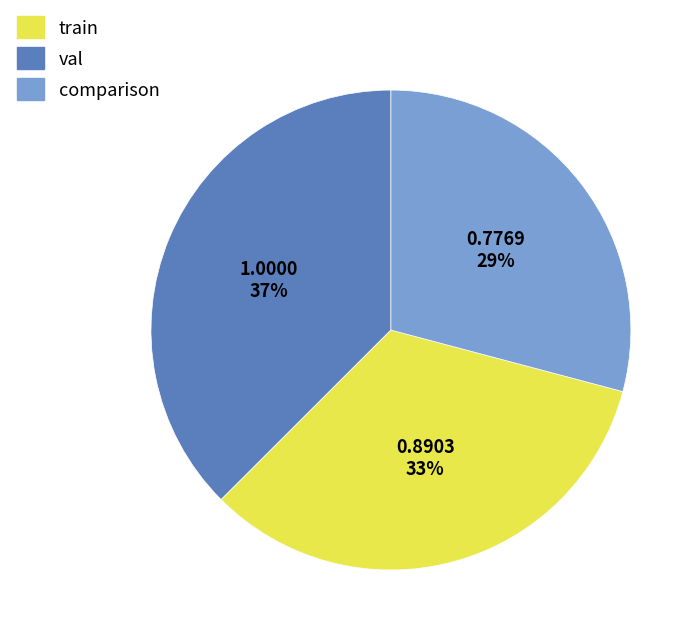

What percentage is the val slice, to the nearest percent?

33%